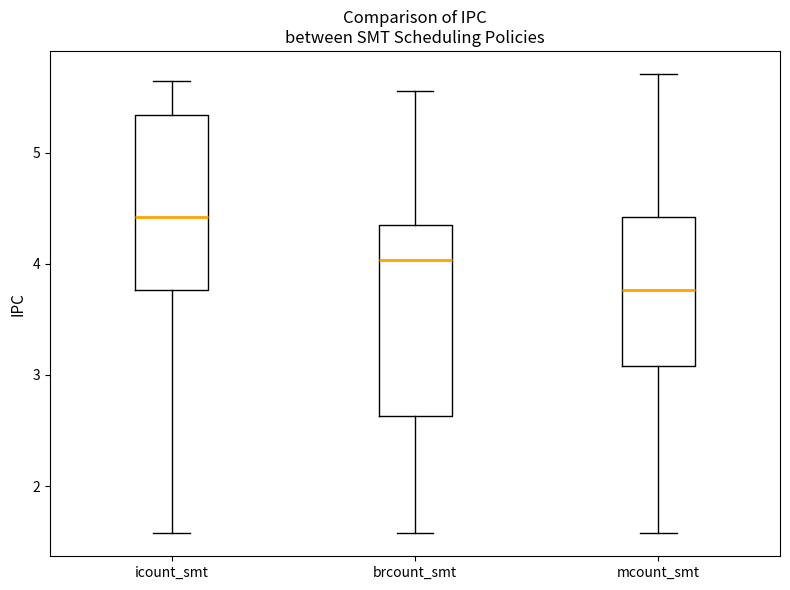

Which box has the lowest median line?

mcount_smt